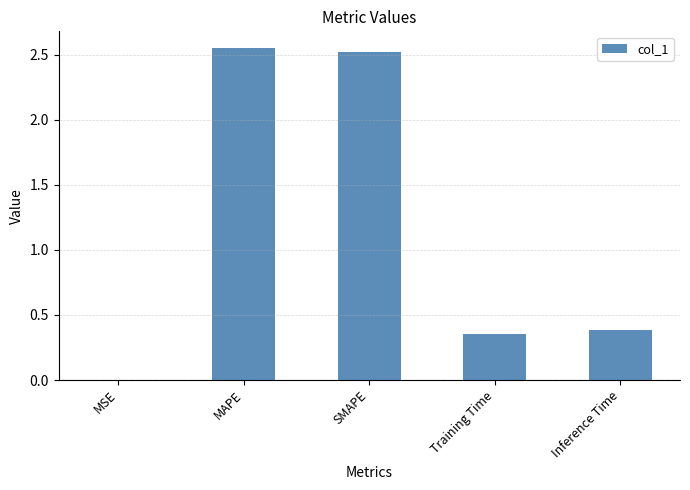

Which has a higher value, Training Time or Inference Time?

Inference Time